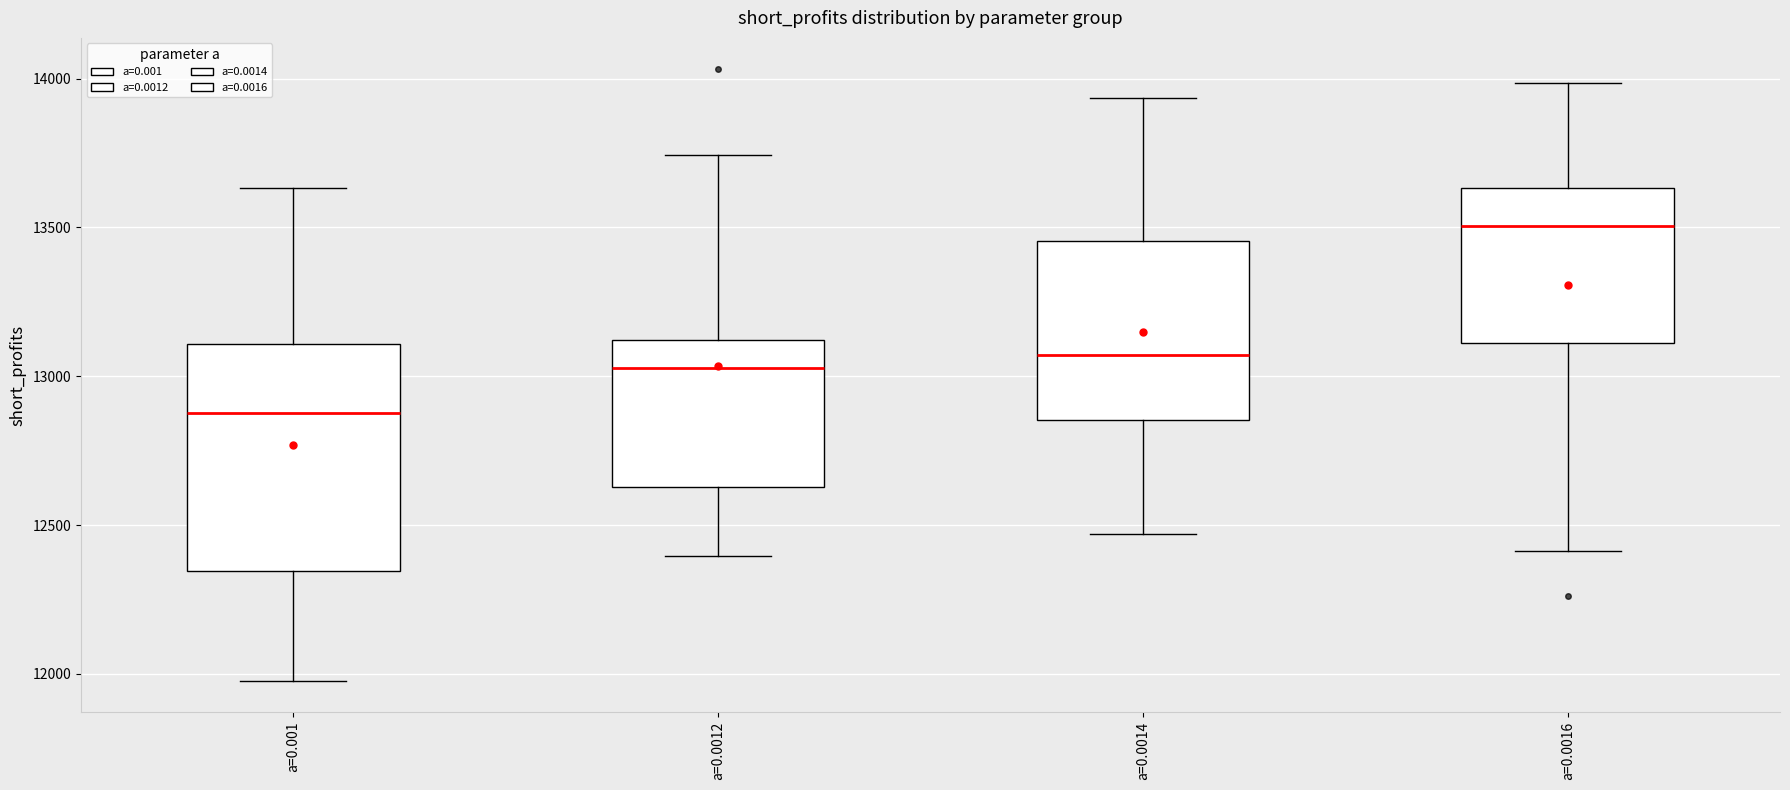

Which box's median line is the highest?

a=0.0016